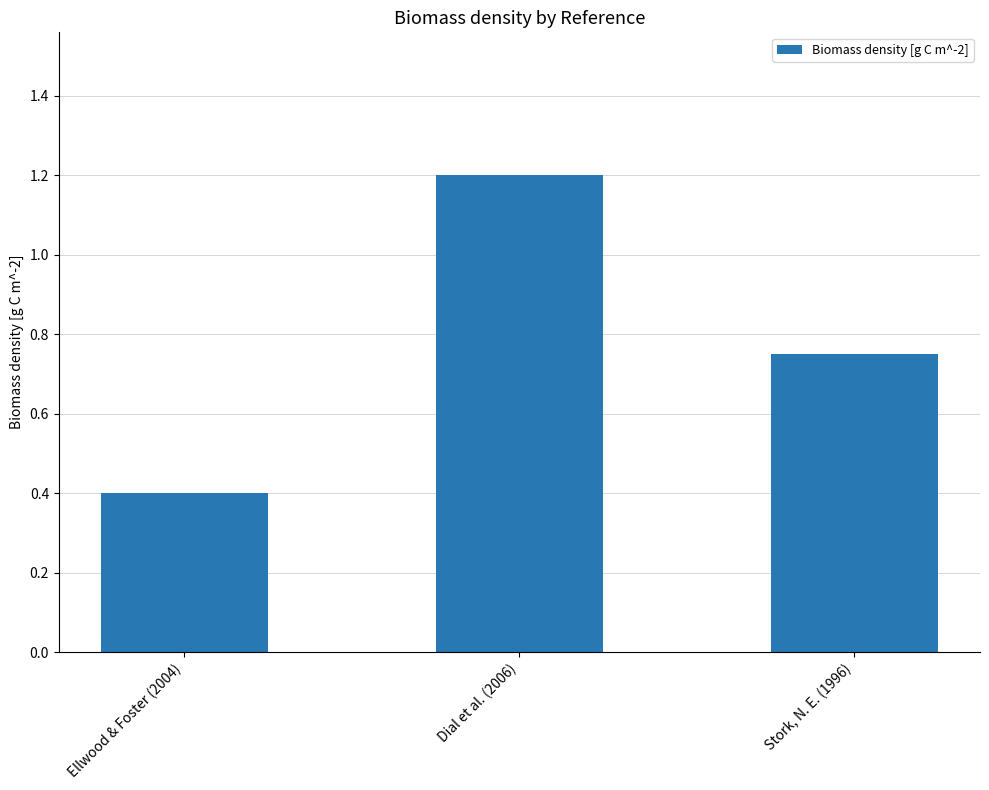

What is the sum of all values?

2.4